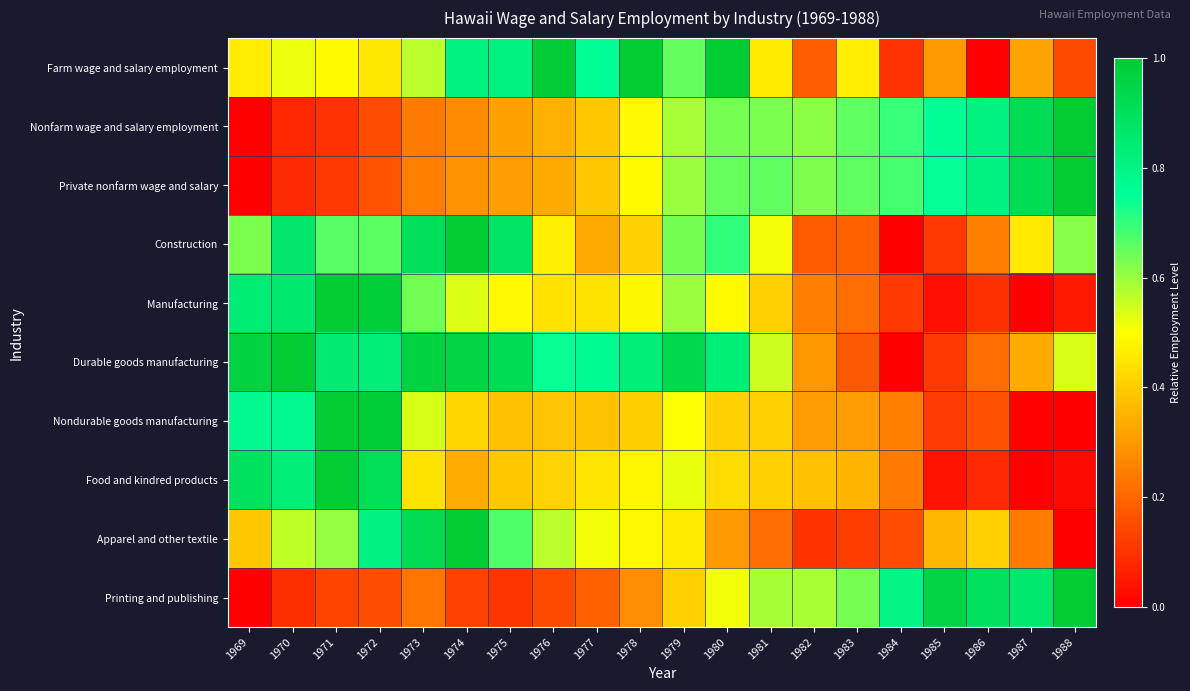

How many series are shown in this chart?

10